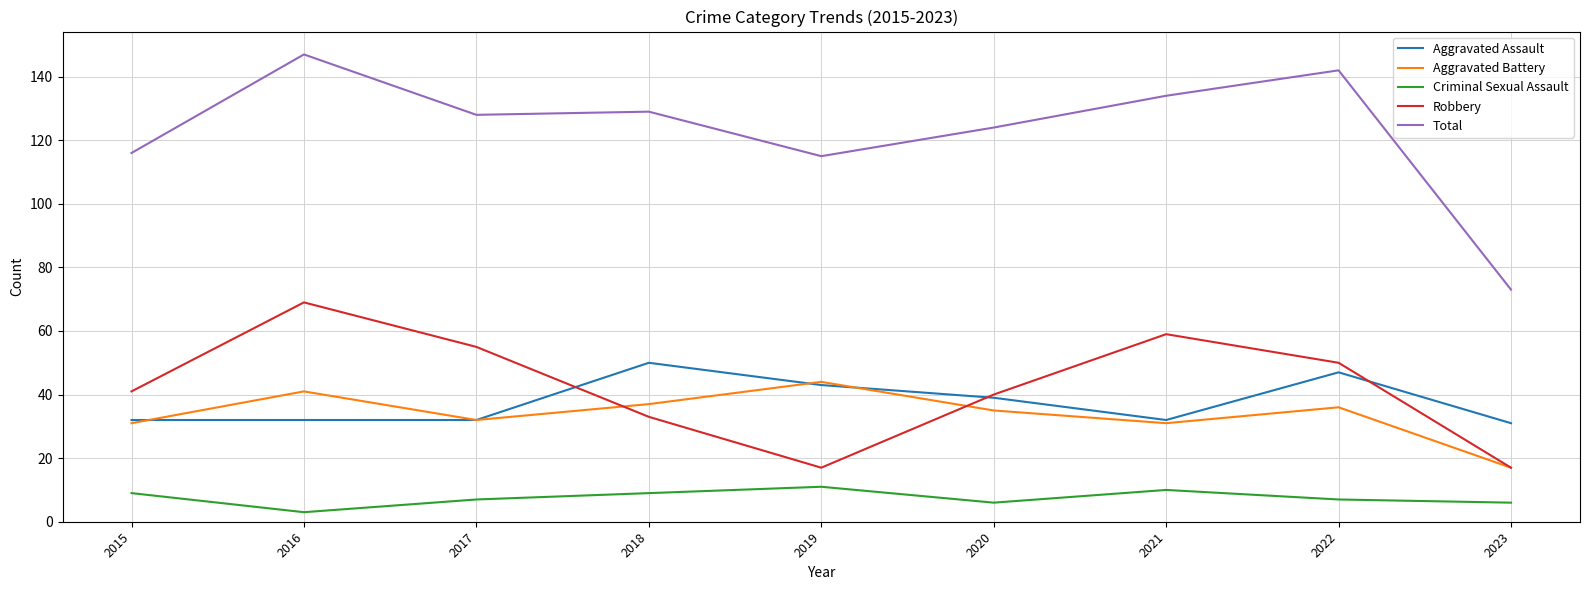

What is the spread (max minus min) of values at 2023?

67